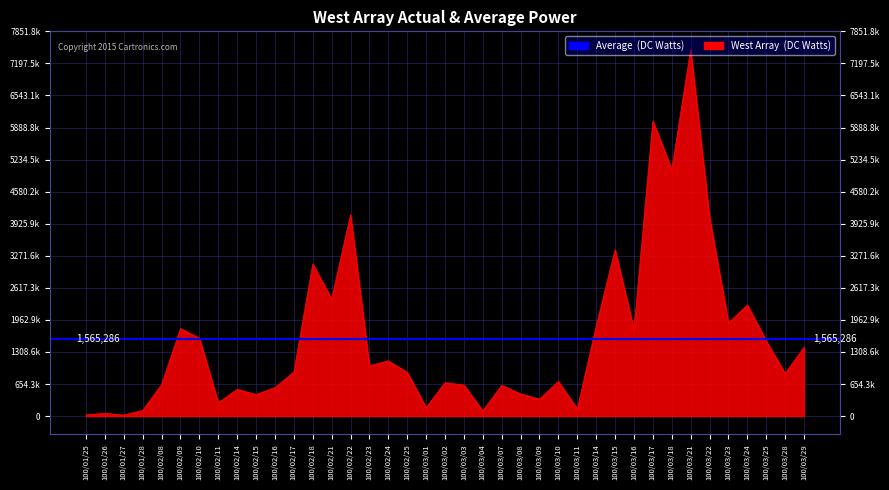

At which category does the data reach its first local peak?

100/01/26